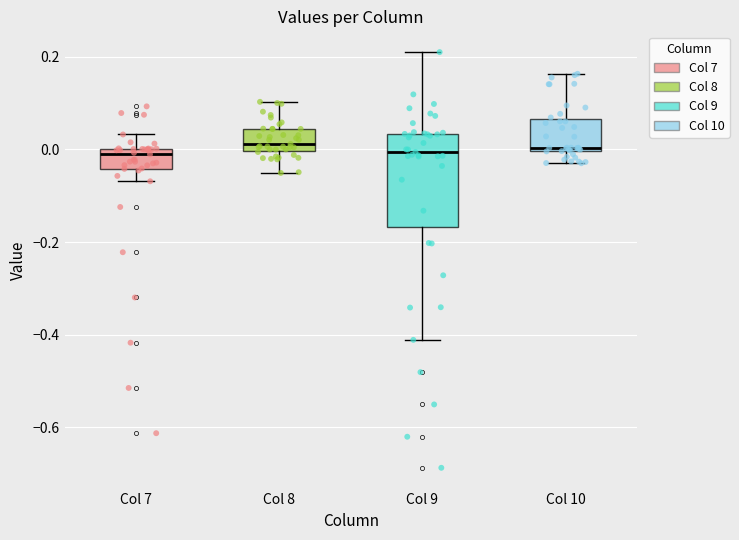

Where is the lower edge of the box for Col 9 on the y-axis? The values are not printed on the chart, so give them approximately, as read against the axis.

-0.16